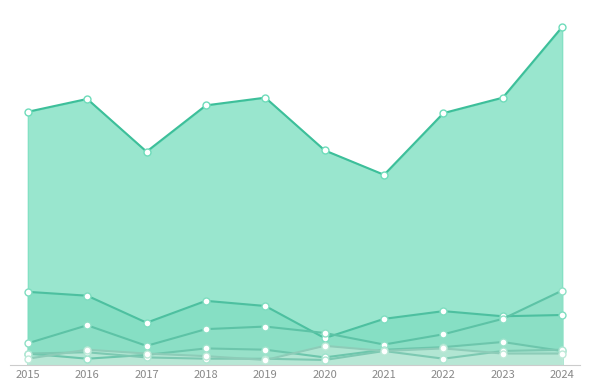

The Burglary series shows 38 at 2023. True or false?

True